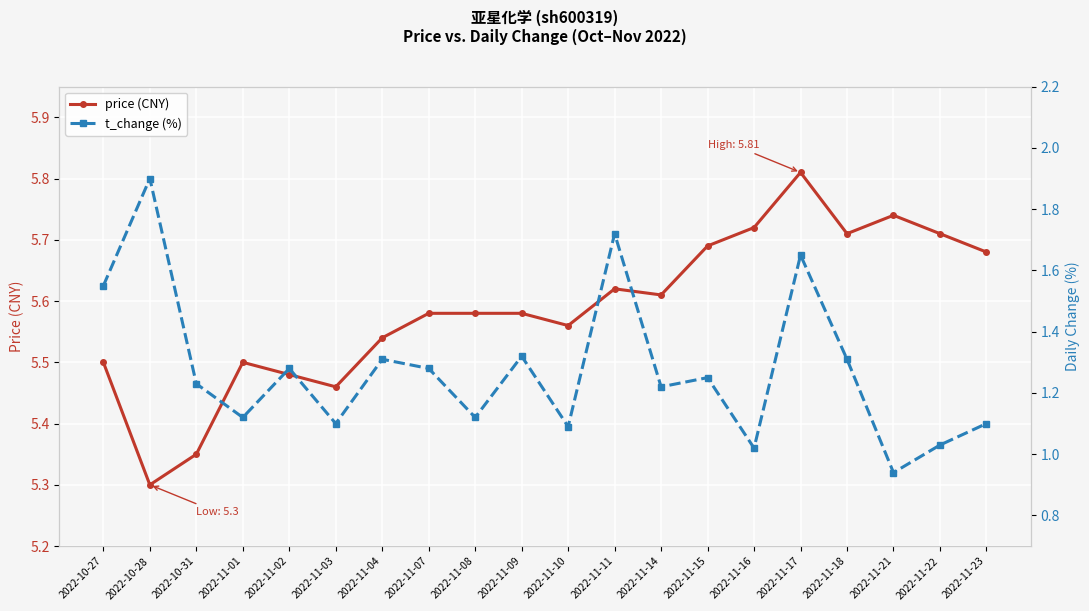

True or false: price (CNY) and t_change (%) cross at least once.

False